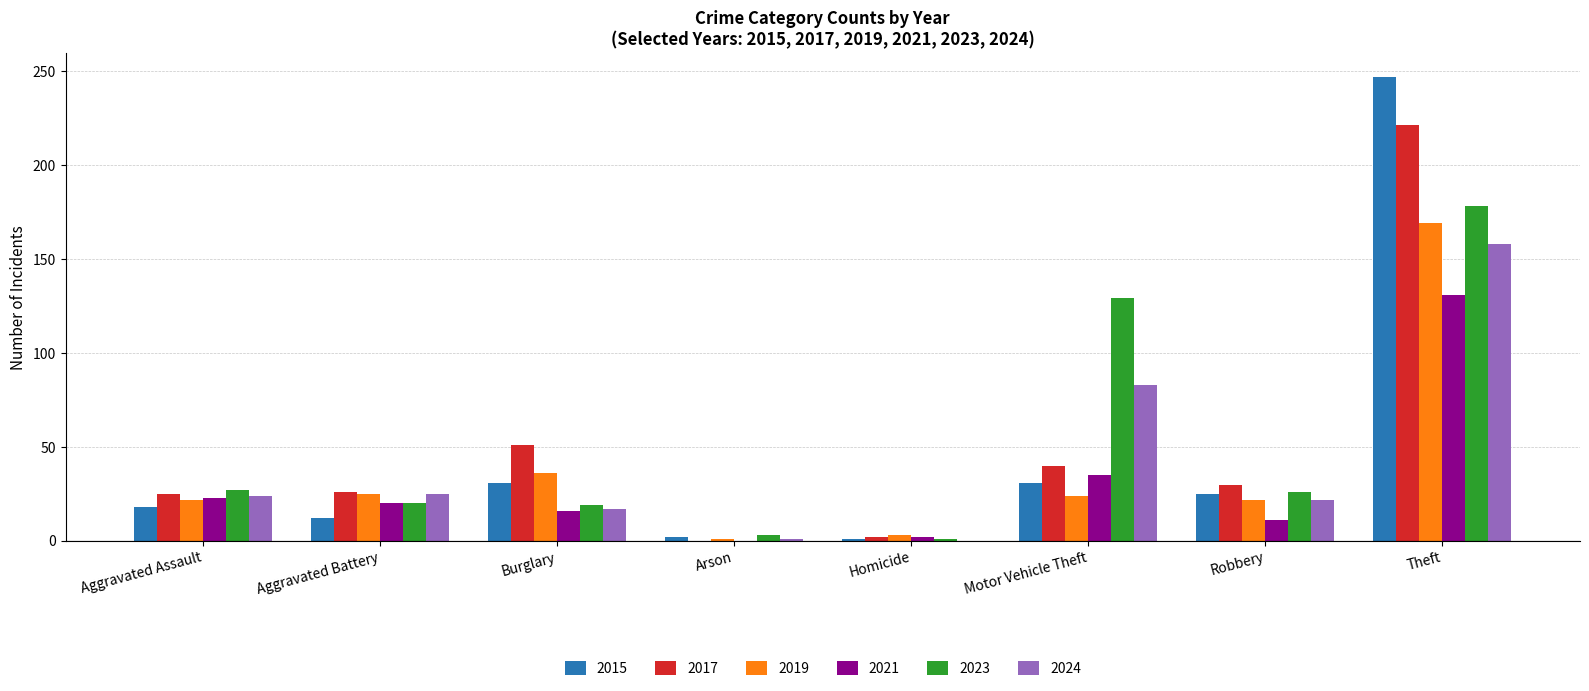

What is the maximum value shown in the chart?

247